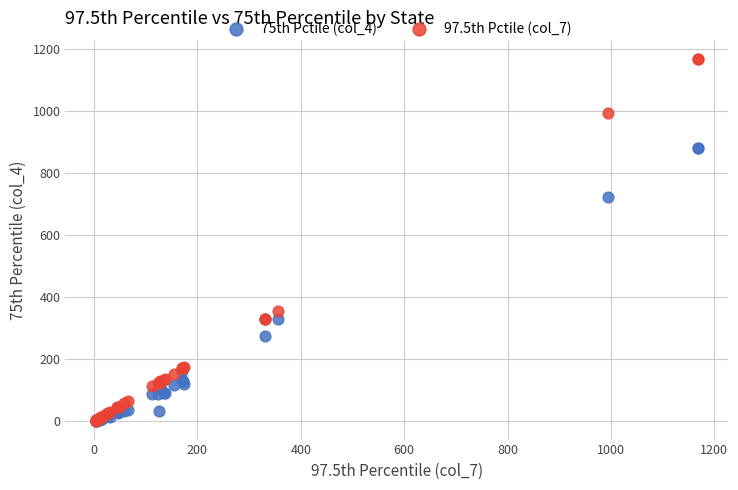

Which series has the widest spread of Y values?

97.5th Pctile (col_7)